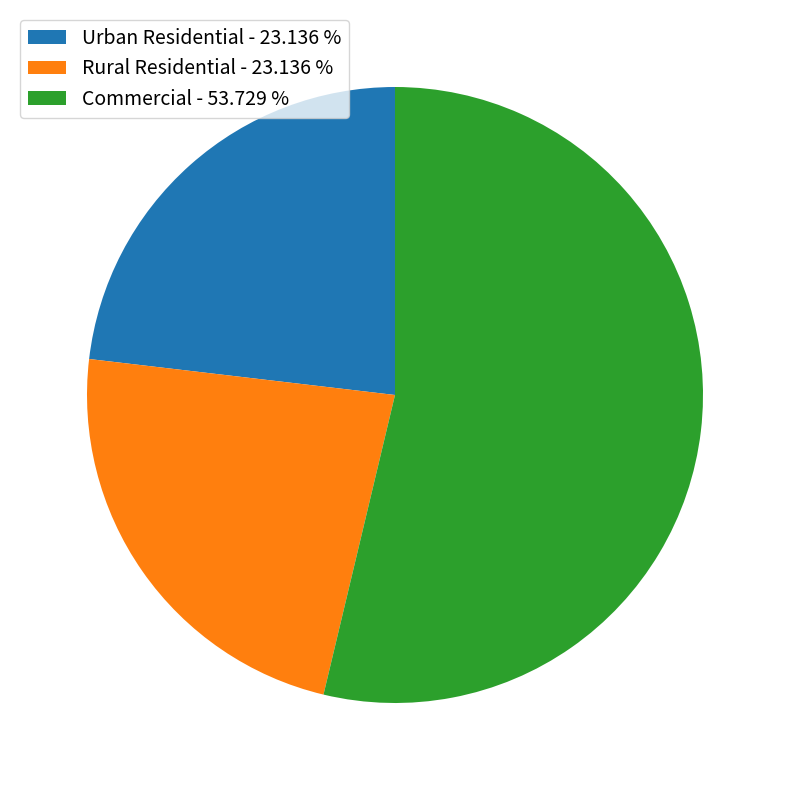

Is it true that Commercial is 66% of the pie?

False